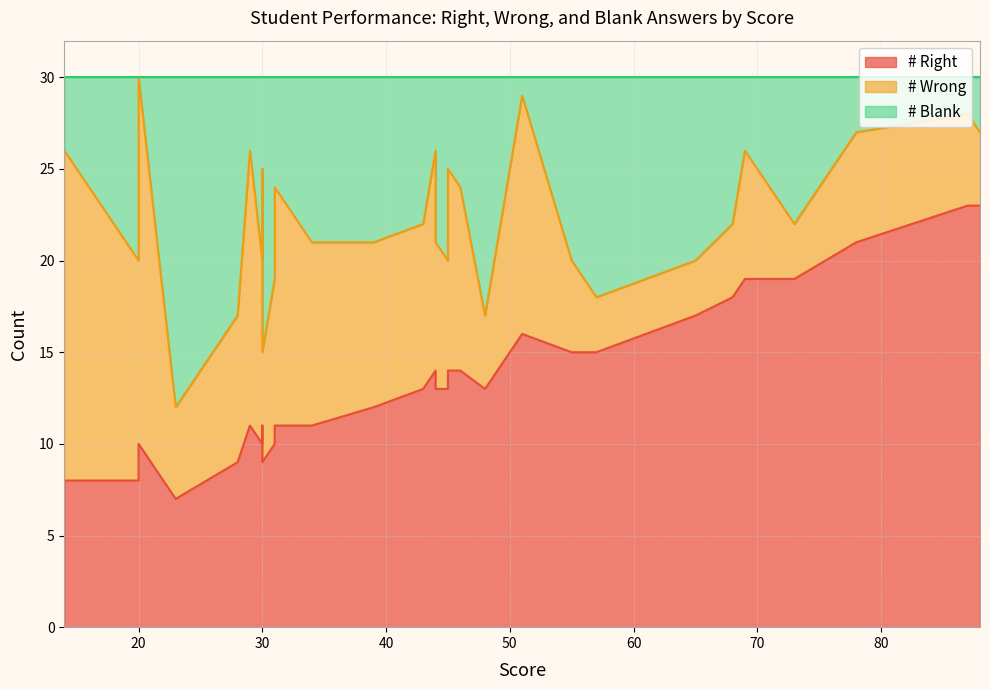

Which series has the largest total across all categories?

# Right